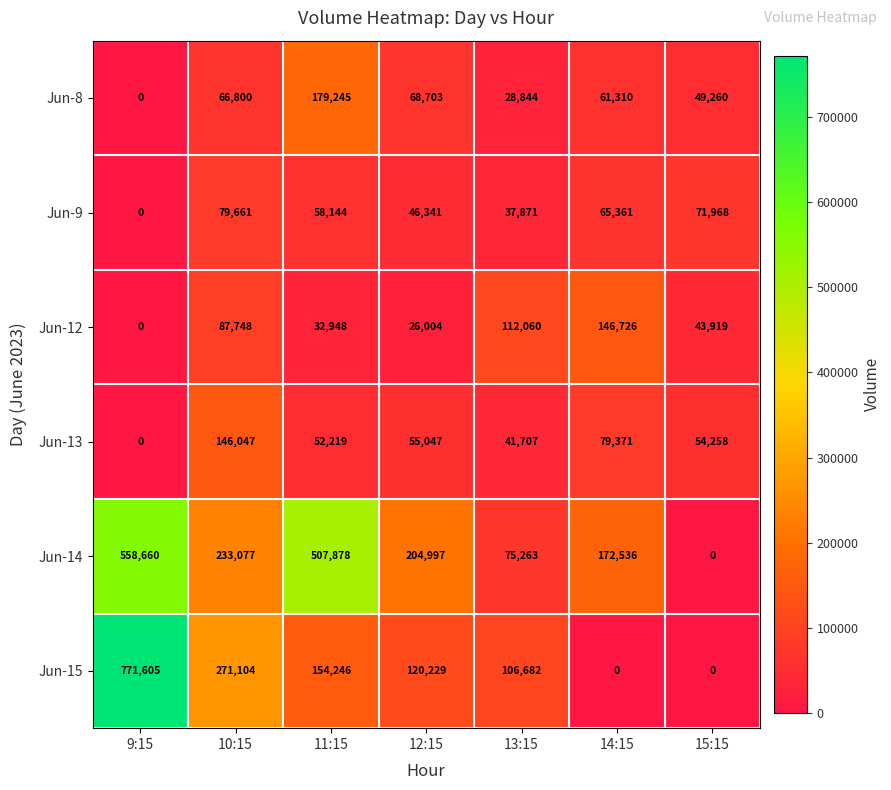

What is the average value of the Jun-9 series?

51335